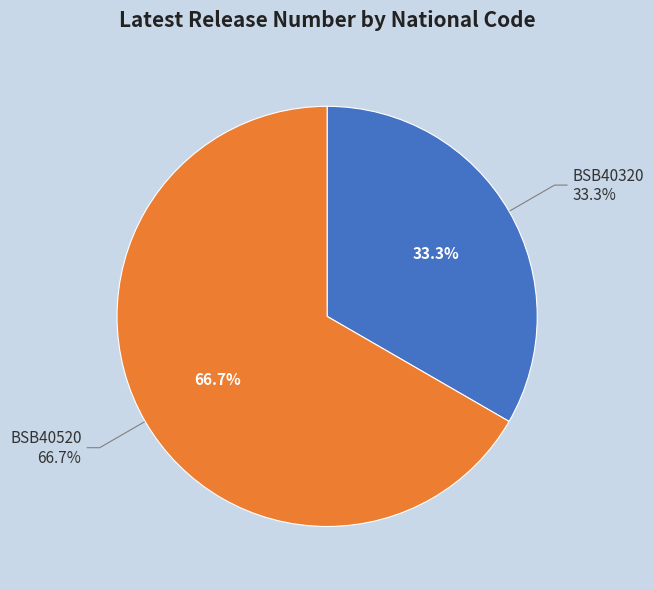

Approximately how many times larger is the value at BSB40320 compared to BSB40520?

0.5